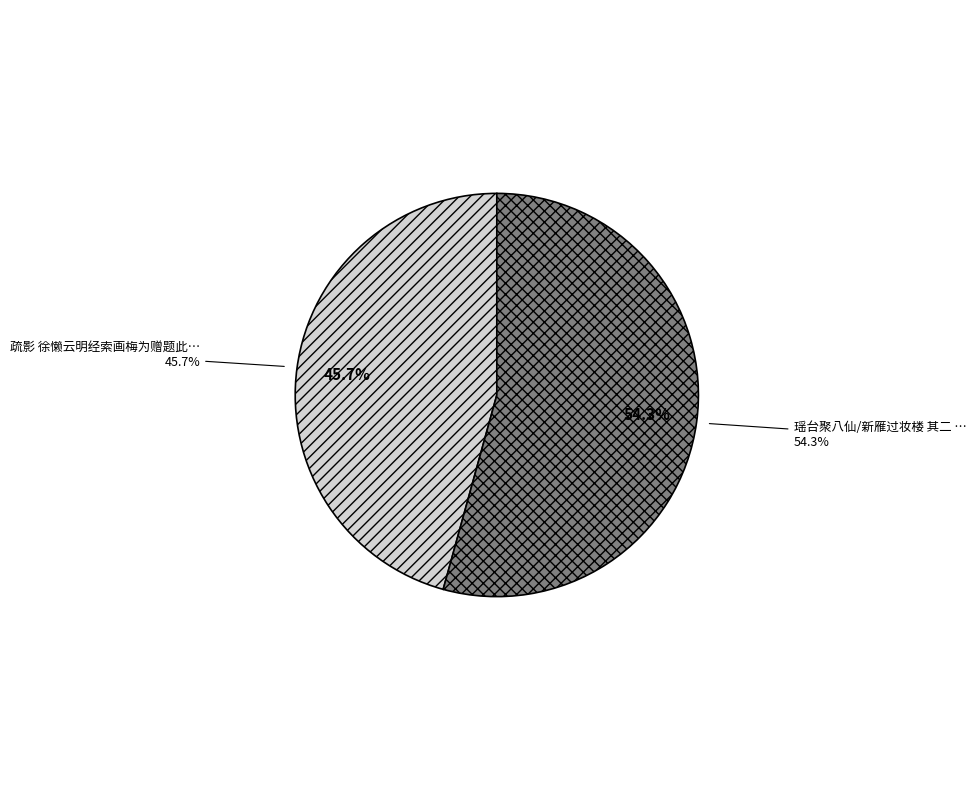

Does 瑶台聚八仙/新雁过妆楼 其二 余昔有梅影词，今重为模写 account for over 50% of the chart?

Yes